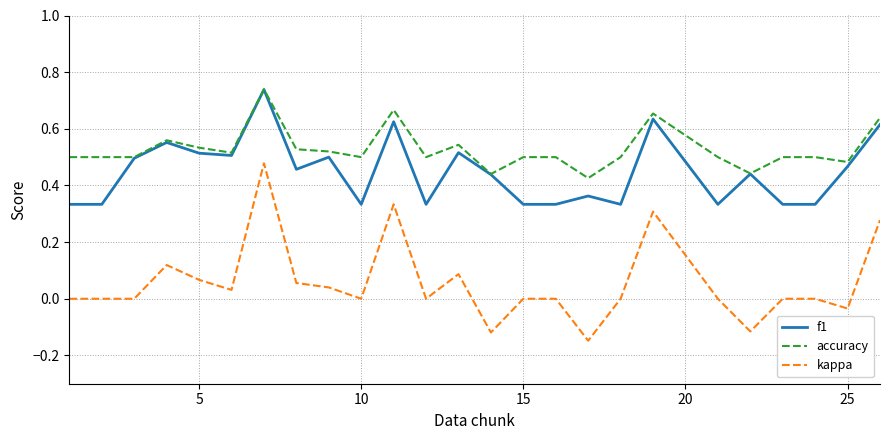

True or false: kappa and accuracy intersect in this chart.

False